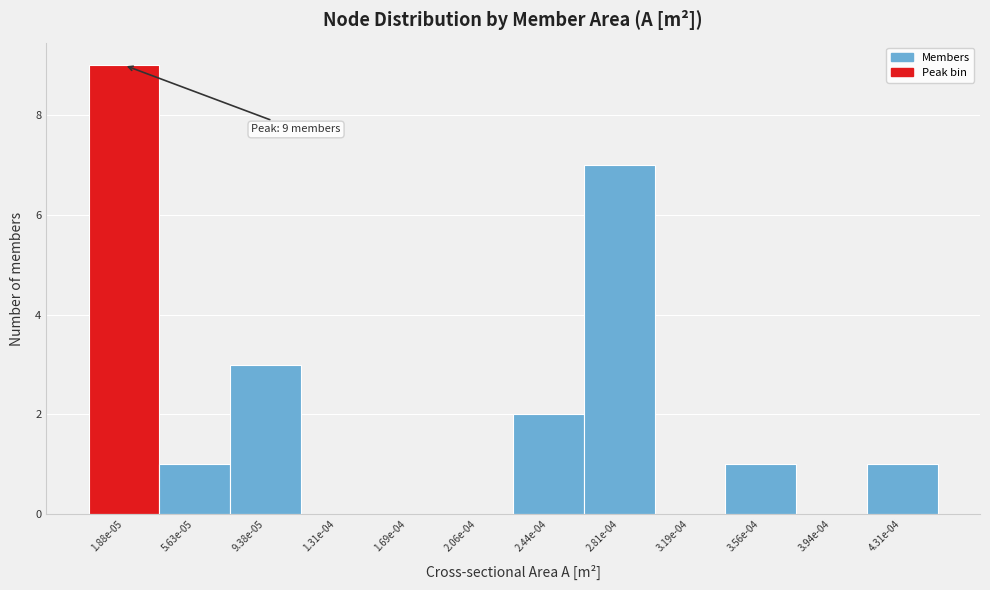

Reading left to right, what are all the values shown in this chart?

1.88e-05=9	5.63e-05=1	9.38e-05=3	1.31e-04=0	1.69e-04=0	2.06e-04=0	2.44e-04=2	2.81e-04=7	3.19e-04=0	3.56e-04=1	3.94e-04=0	4.31e-04=1